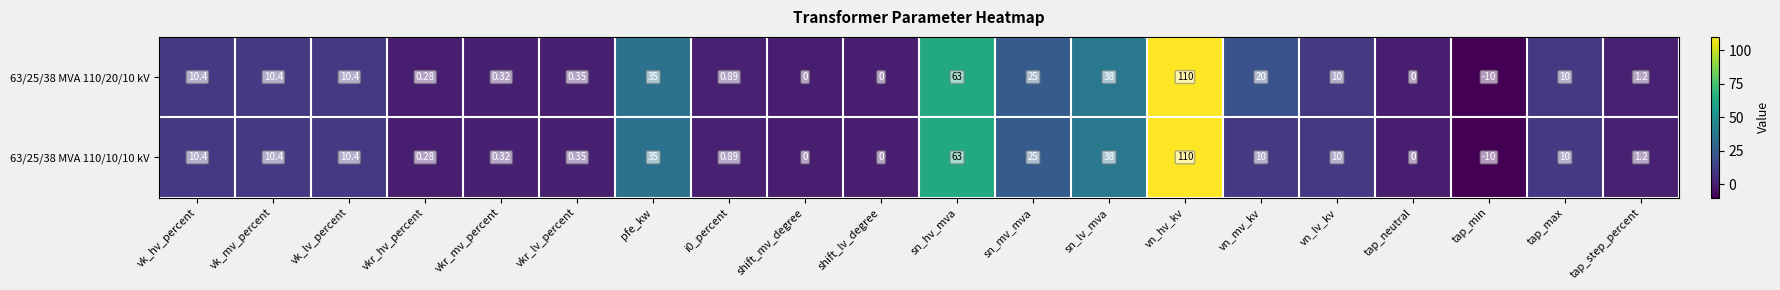

What is the greatest value displayed?

110.0